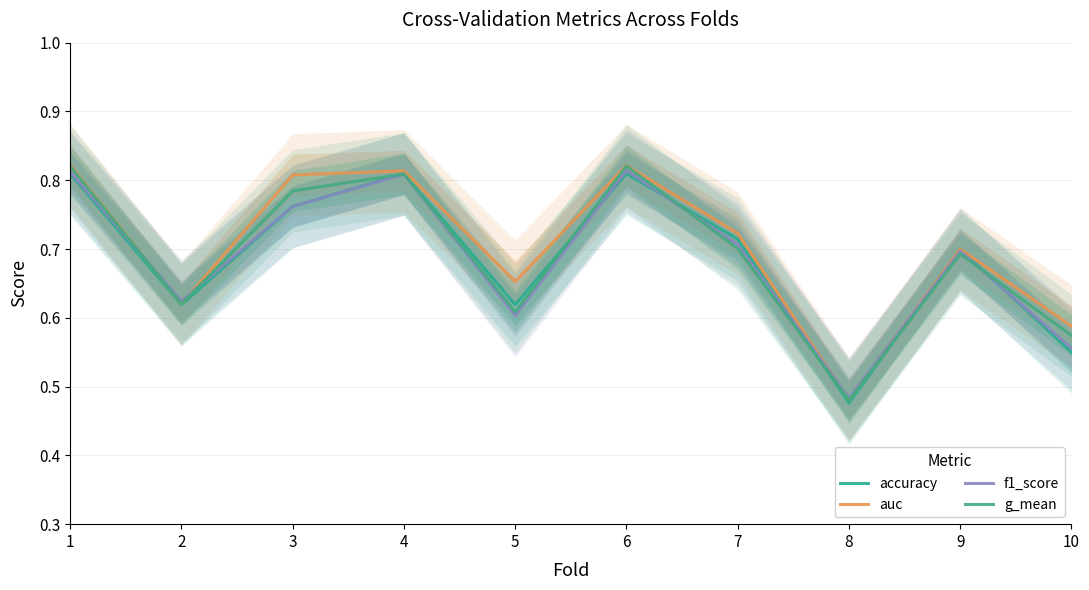

List the series in order of their peak value, lowest first.

accuracy, f1_score, g_mean, auc